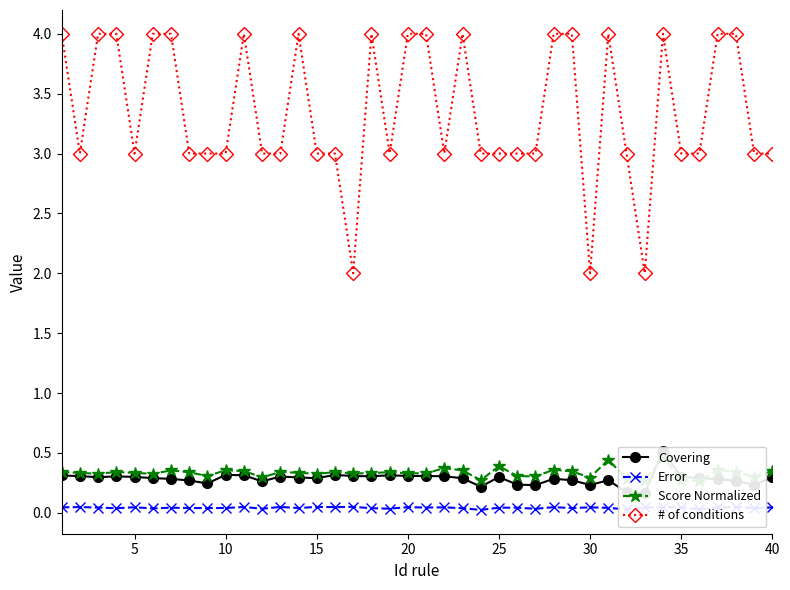

Reading right to left, list all the values displayed in this chart.

Covering: 0.3	0.2	0.3	0.3	0.3	0.3	0.5	0.2	0.2	0.3	0.2	0.3	0.3	0.2	0.2	0.3	0.2	0.3	0.3	0.3	0.3	0.3	0.3	0.3	0.3	0.3	0.3	0.3	0.3	0.3	0.3	0.2	0.3	0.3	0.3	0.3	0.3	0.3	0.3	0.3
Error: 0.0	0.0	0.0	0.0	0.0	0.0	0.0	0.0	0.0	0.0	0.0	0.0	0.0	0.0	0.0	0.0	0.0	0.0	0.0	0.0	0.0	0.0	0.0	0.0	0.0	0.0	0.0	0.0	0.0	0.0	0.0	0.0	0.0	0.0	0.0	0.0	0.0	0.0	0.0	0.0
Score Normalized: 0.3	0.3	0.3	0.4	0.3	0.3	0.5	0.3	0.3	0.4	0.3	0.3	0.4	0.3	0.3	0.4	0.3	0.4	0.4	0.3	0.3	0.3	0.3	0.3	0.3	0.3	0.3	0.3	0.3	0.3	0.4	0.3	0.3	0.4	0.3	0.3	0.3	0.3	0.3	0.3
# of conditions: 3.0	3.0	4.0	4.0	3.0	3.0	4.0	2.0	3.0	4.0	2.0	4.0	4.0	3.0	3.0	3.0	3.0	4.0	3.0	4.0	4.0	3.0	4.0	2.0	3.0	3.0	4.0	3.0	3.0	4.0	3.0	3.0	3.0	4.0	4.0	3.0	4.0	4.0	3.0	4.0